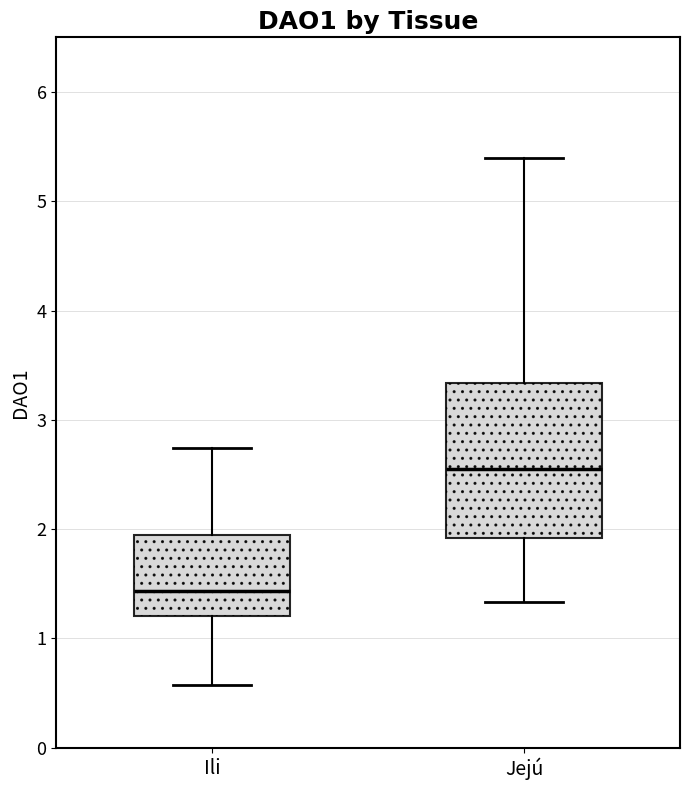

Where does the lower whisker of the box for Jejú end on the y-axis? The values are not printed on the chart, so give them approximately, as read against the axis.

1.3